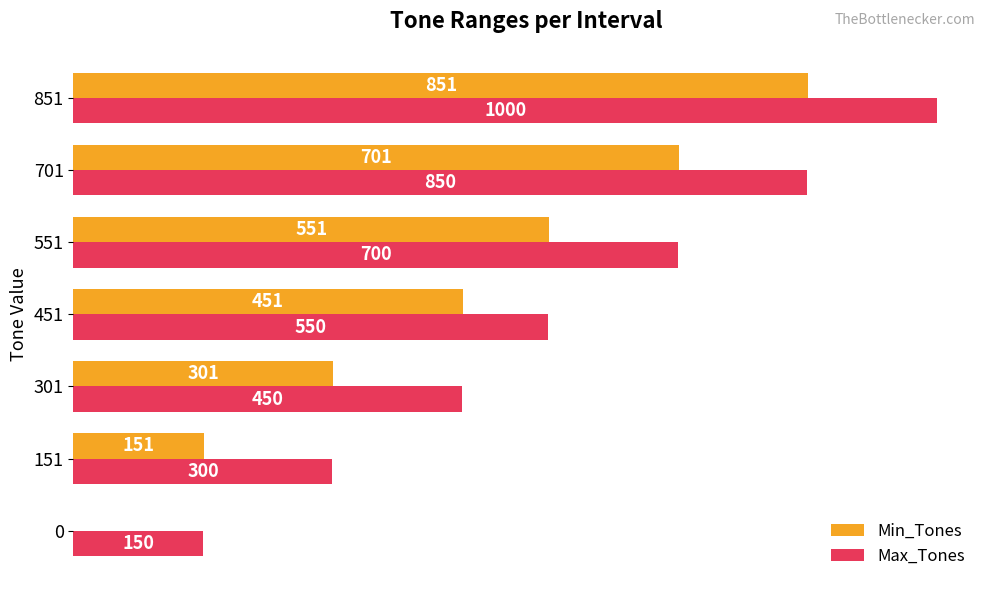

Which series has the largest total across all categories?

Max_Tones